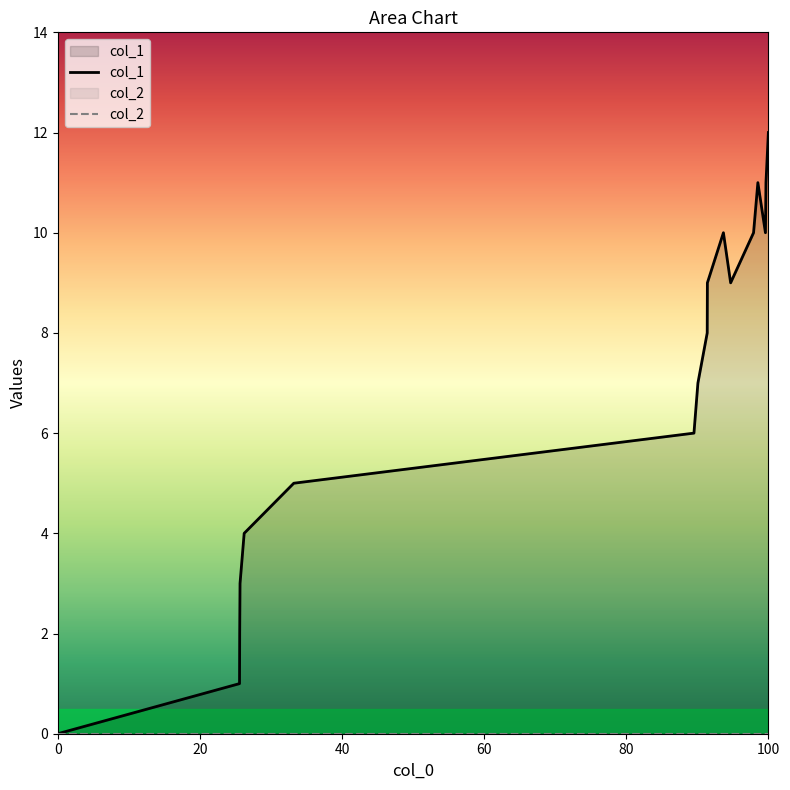

True or false: col_1 has a value of 0 at 0.

True